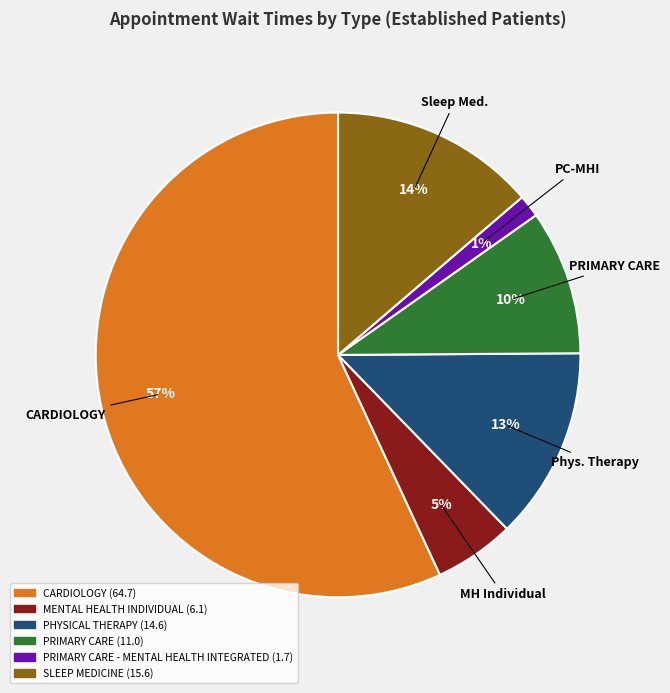

Count the number of slices in the pie.

6